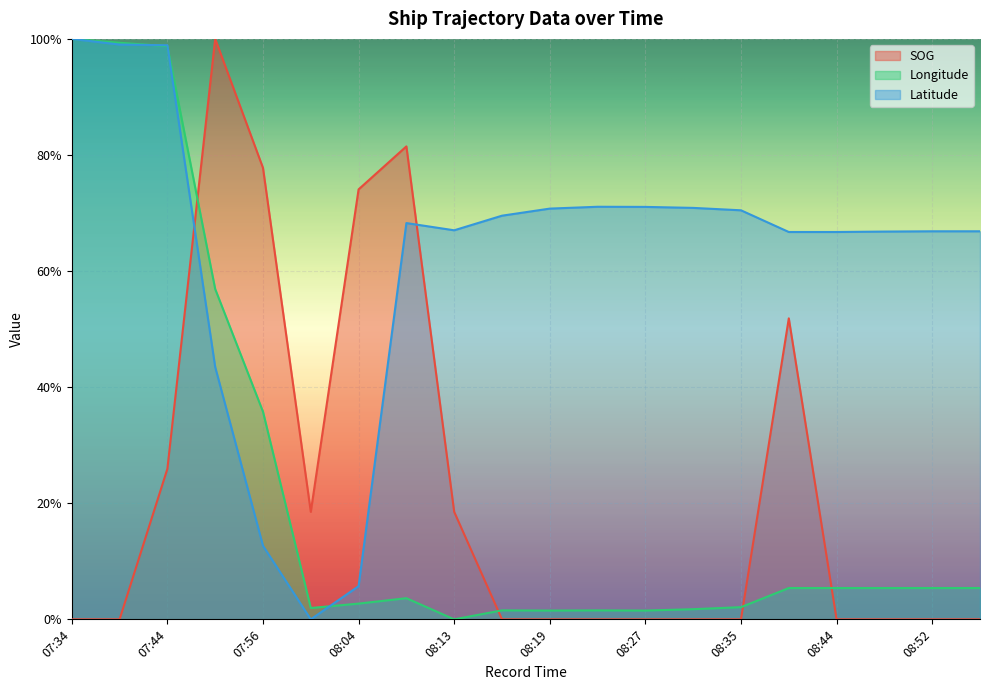

How many intersections are there between Latitude and Longitude?

3